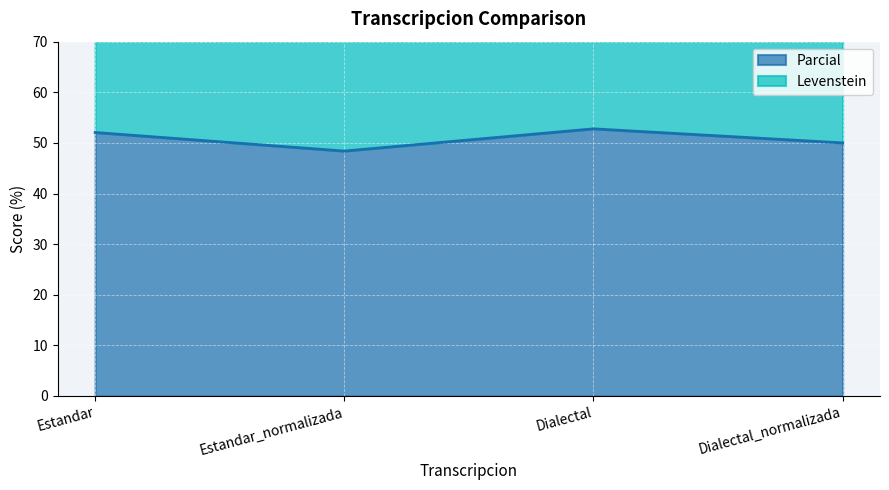

Reading right to left, what are all the values shown in this chart?

Parcial: 50.0	52.8	48.4	52.1
Levenstein: 79.1	85.0	77.5	84.3